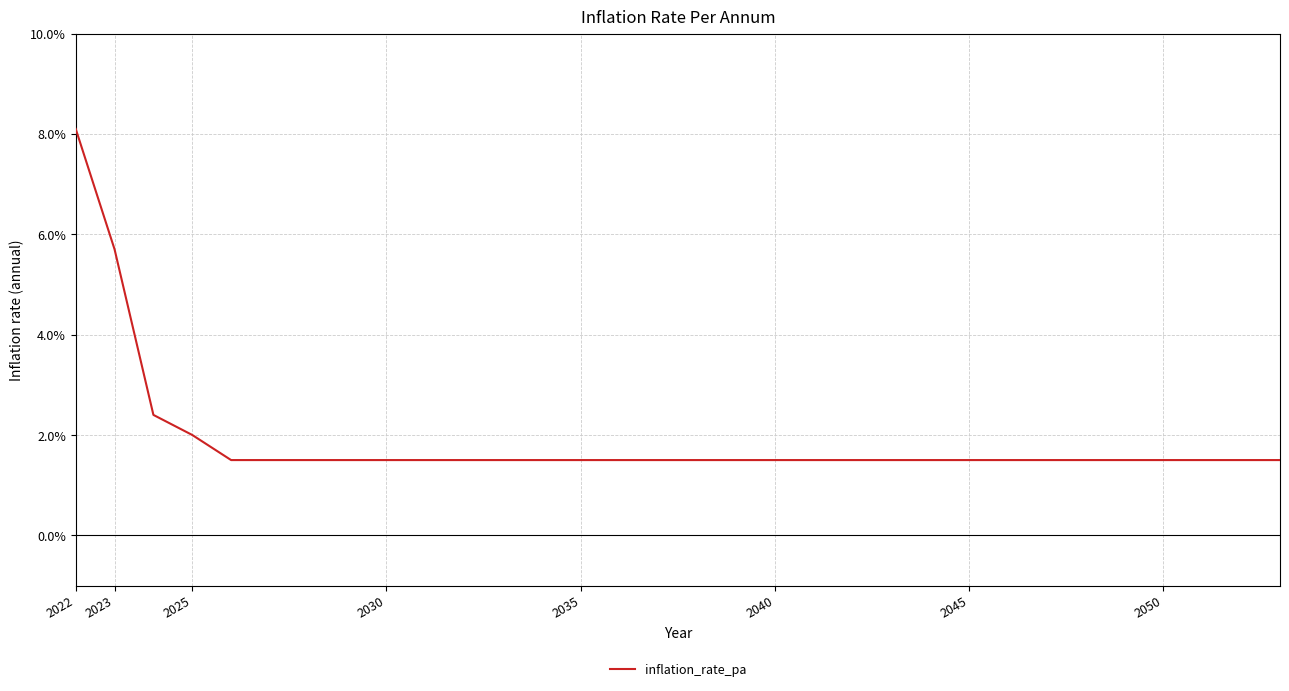

Does the chart display data point markers on the line(s)?

No